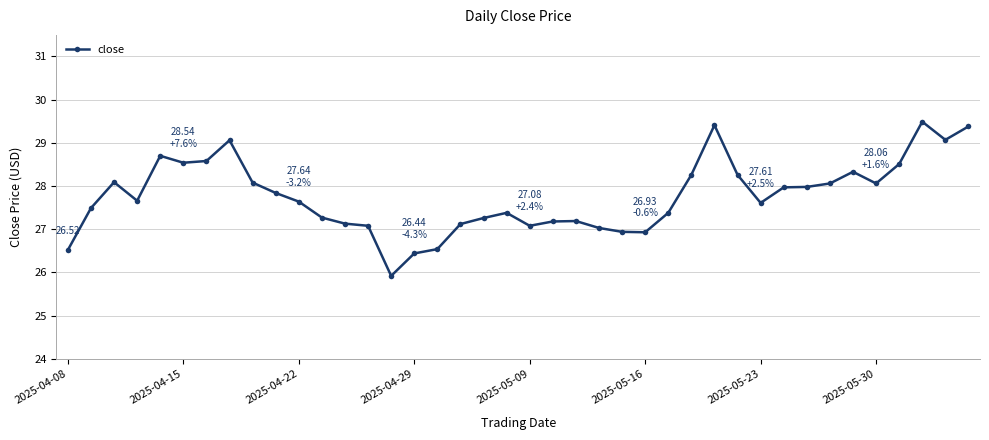

Does the chart display data point markers on the line(s)?

Yes